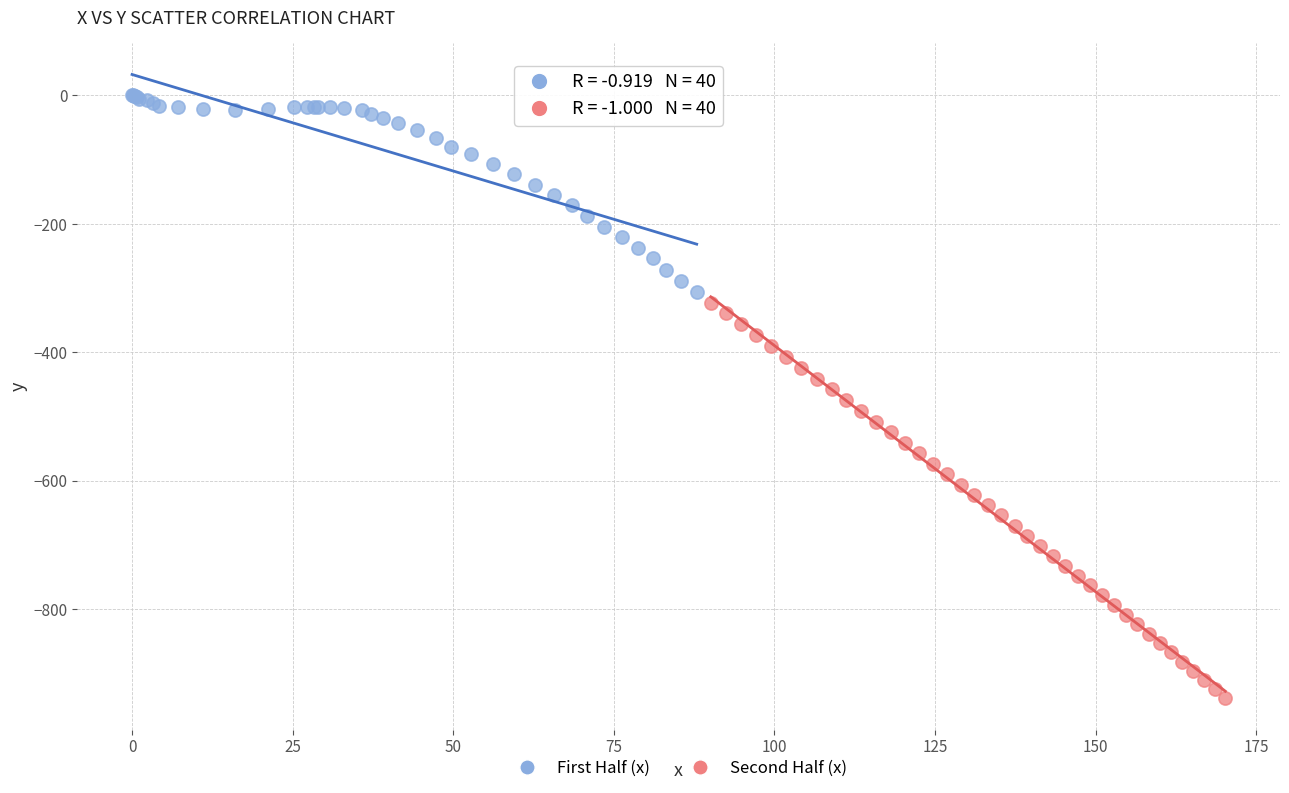

Which series reaches the maximum Y coordinate?

First Half (x)